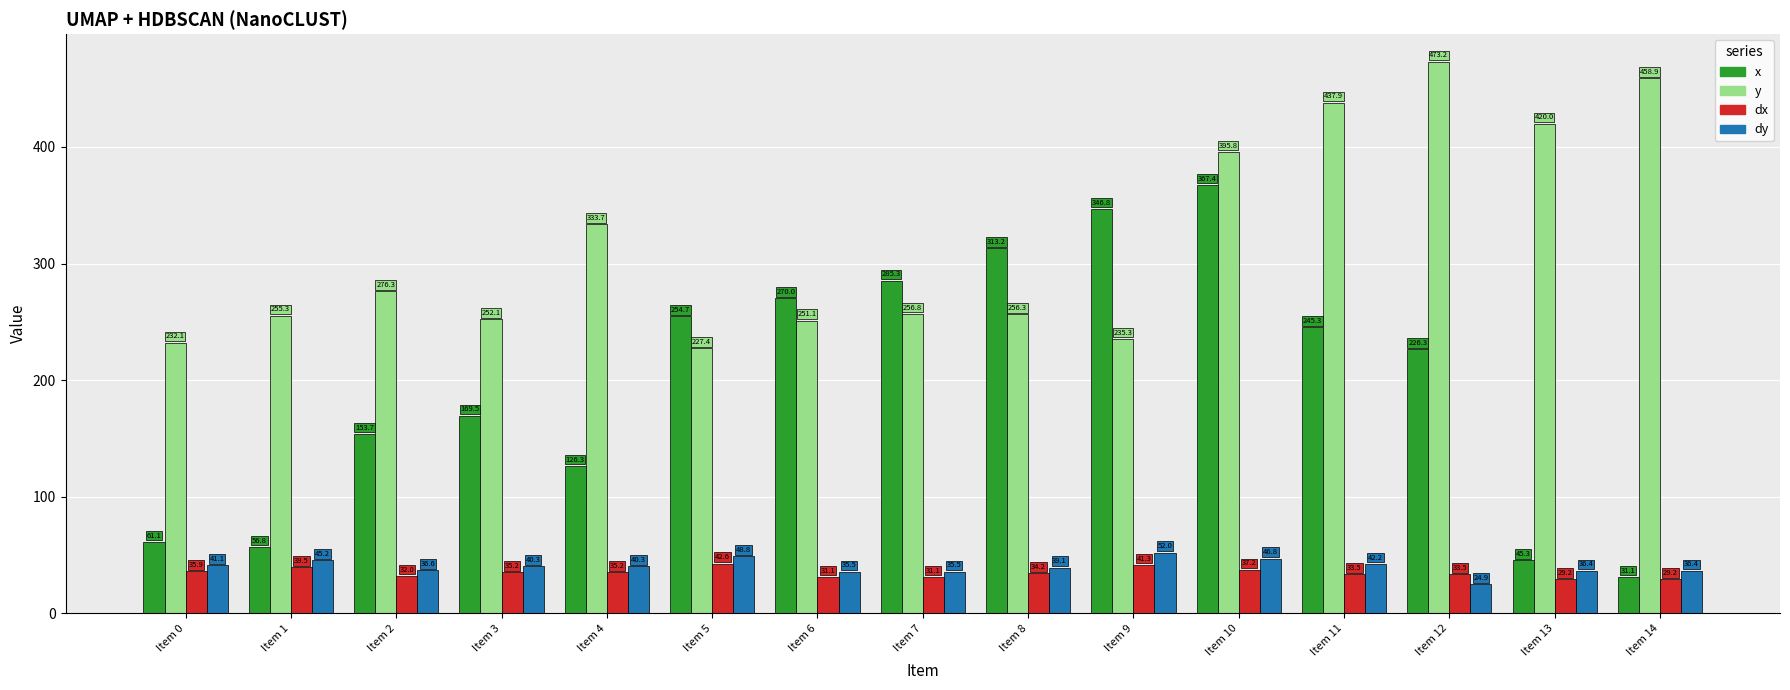

What is the approximate value of dx at Item 4?

35.2